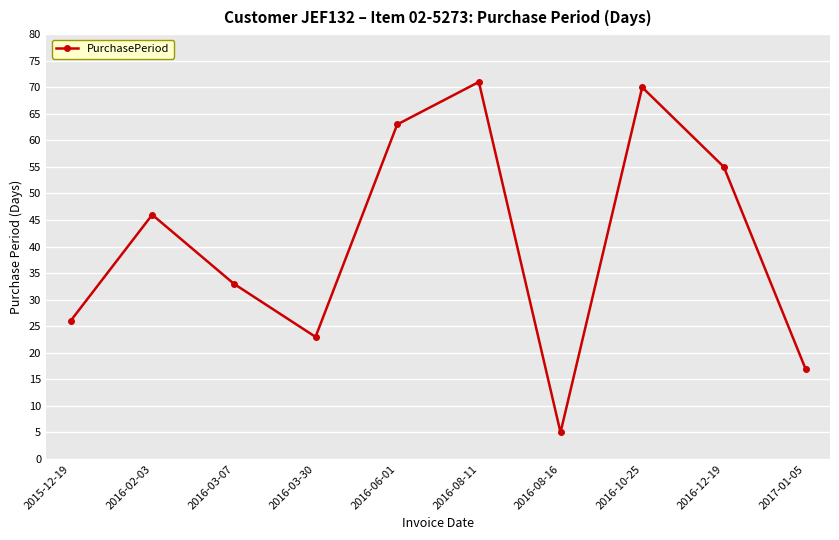

Which label corresponds to the smallest value in the chart?

2016-08-16